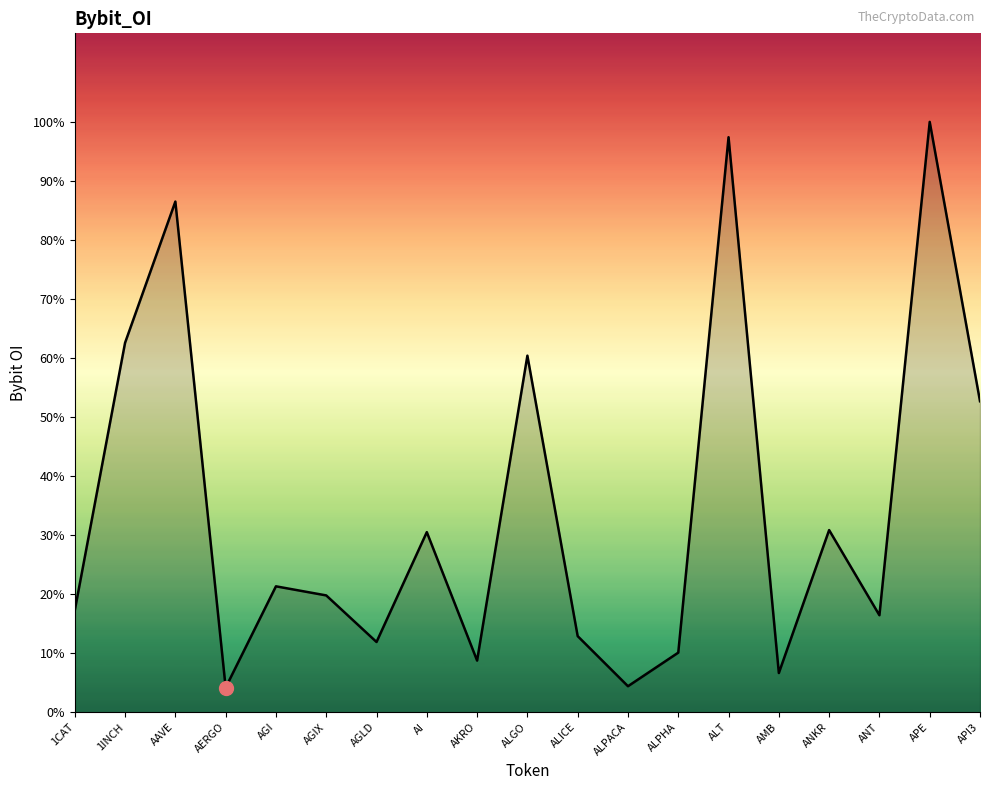

Where is the data nearest to the value 7330329?

API3